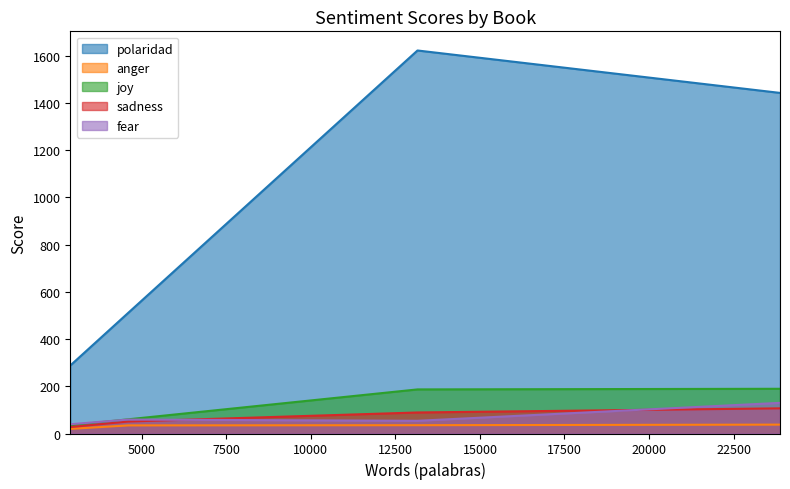

What is the highest value of the polaridad series?

1621.3